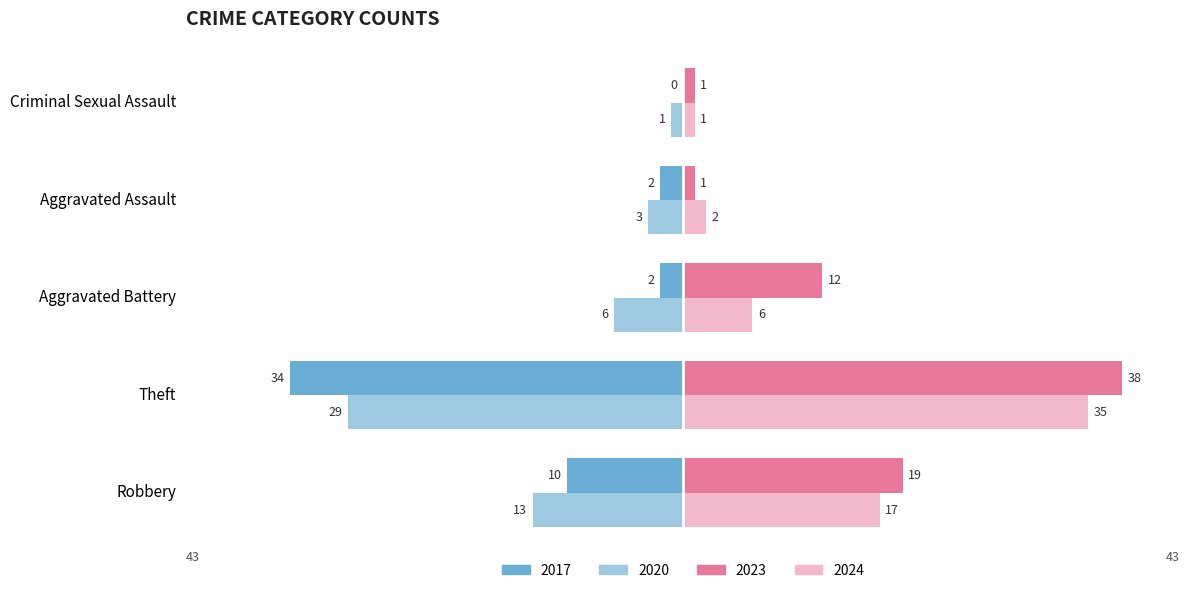

Where is 2020 nearest to the value -15?

Robbery